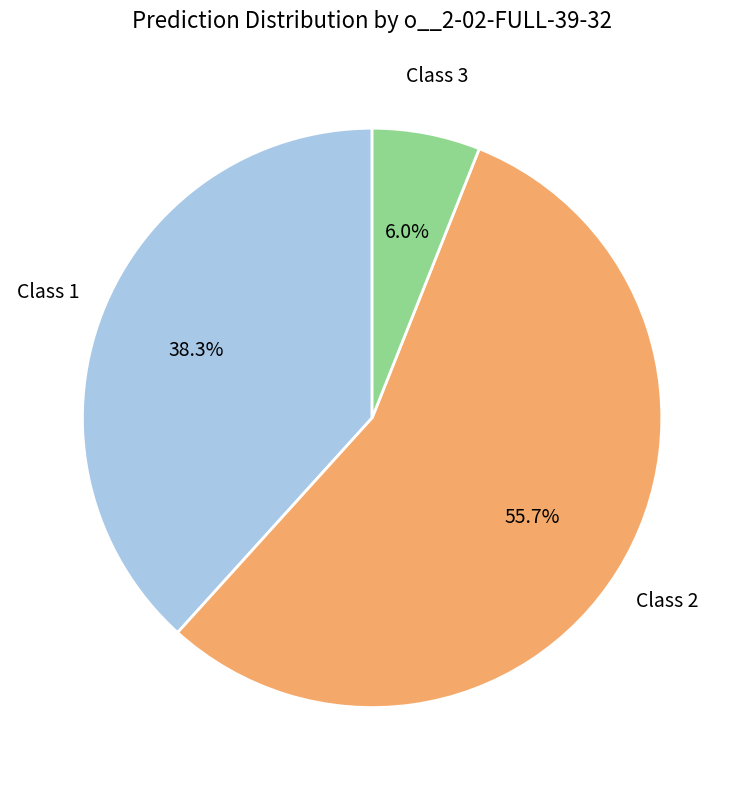

Does any single category account for the majority?

Yes